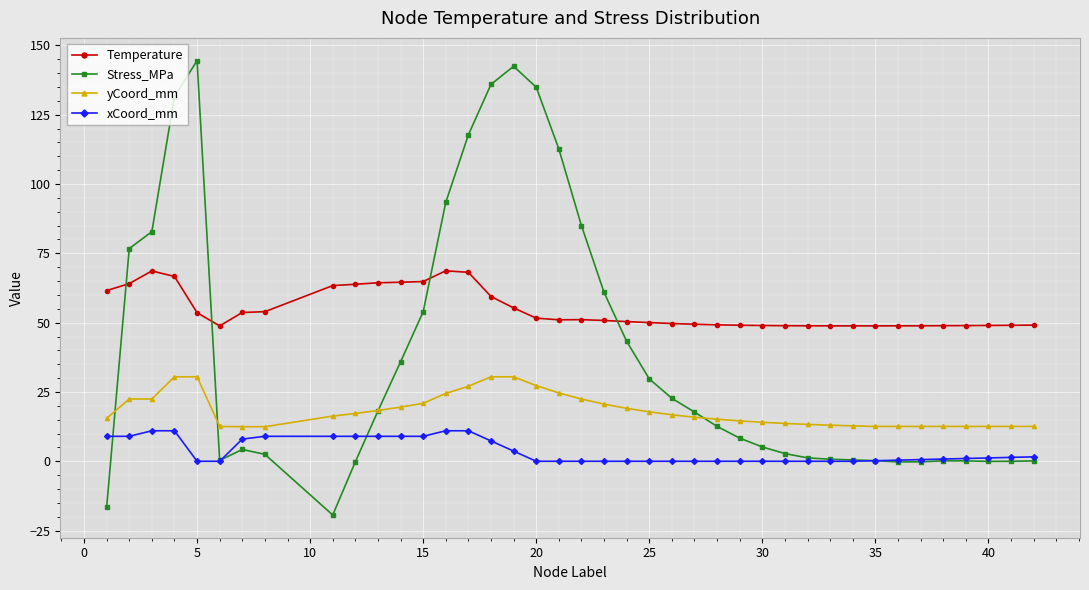

Which series has the largest total across all categories?

Temperature